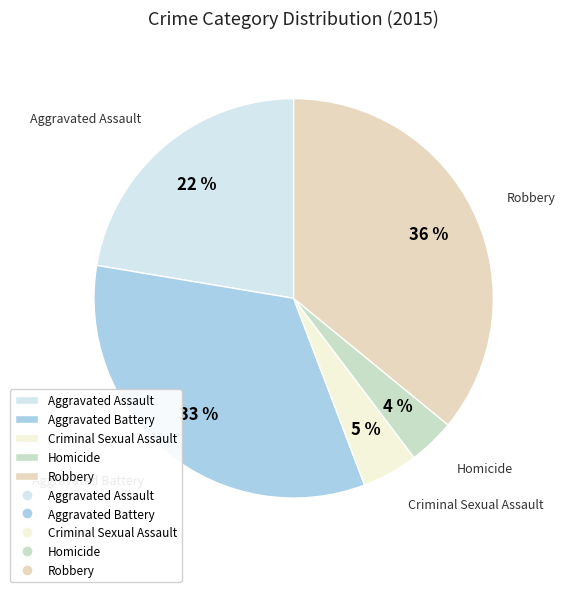

Combined, do Criminal Sexual Assault and Robbery account for over 50%?

No